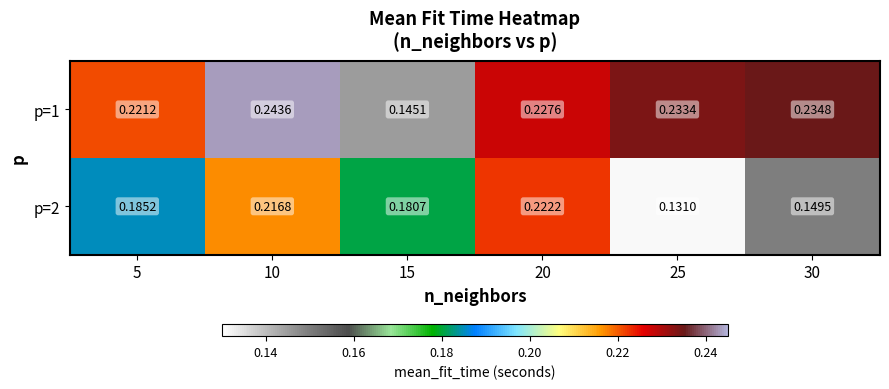

Which series has the largest range (max minus min)?

p=1